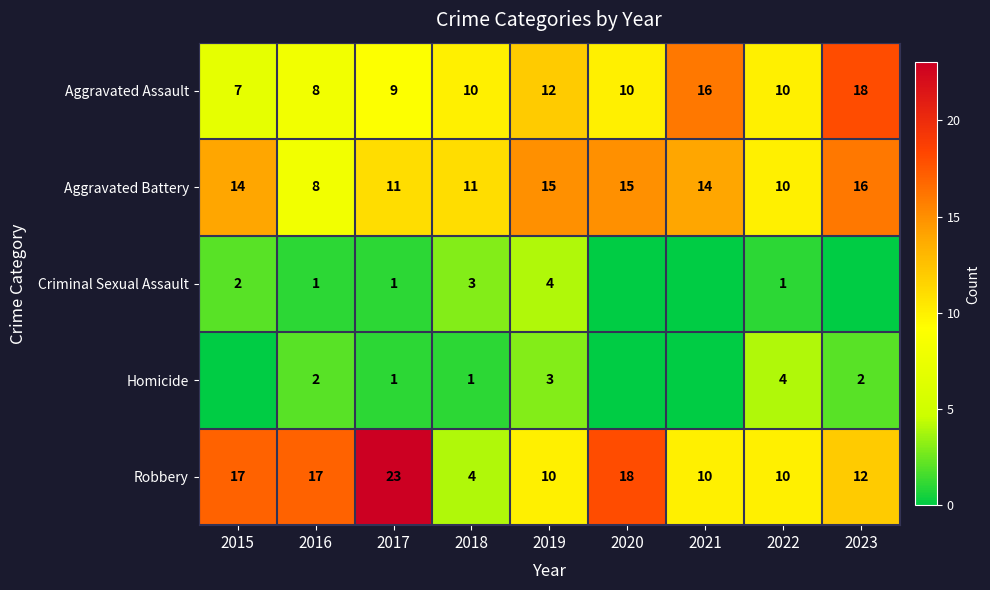

At 2019, list the series in order from largest to smallest.

Aggravated Battery, Aggravated Assault, Robbery, Criminal Sexual Assault, Homicide